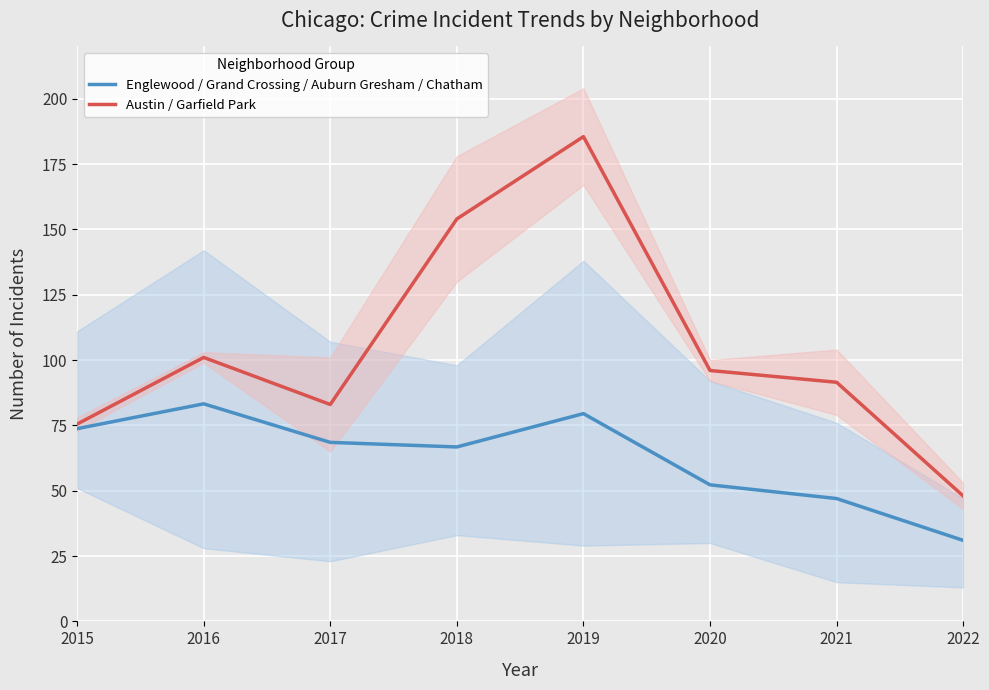

What is the value of the Austin / Garfield Park point at the 7th from the left?

91.5